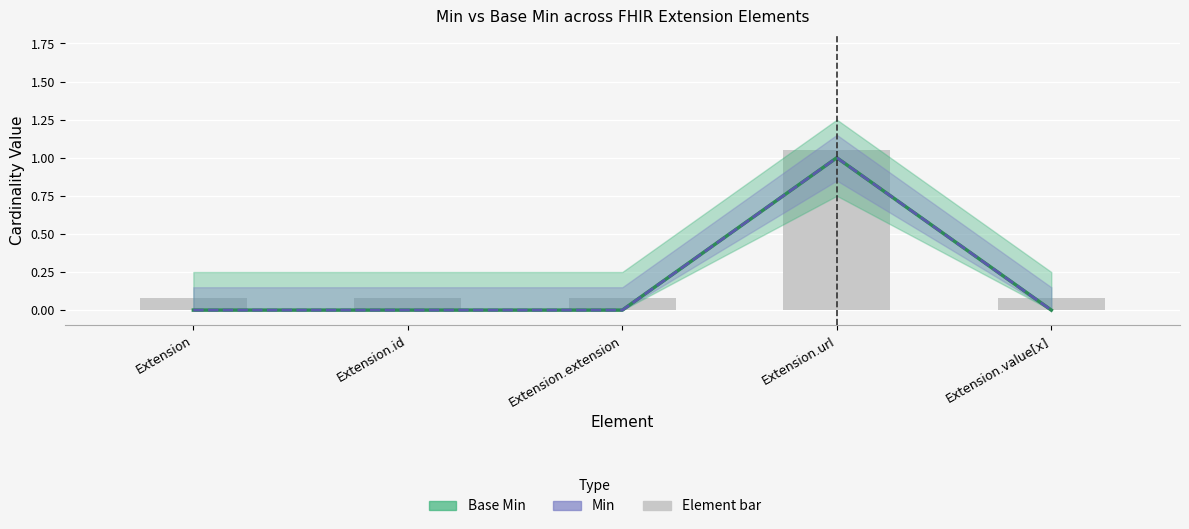

Are the bars grouped side by side (vs. stacked)?

Yes